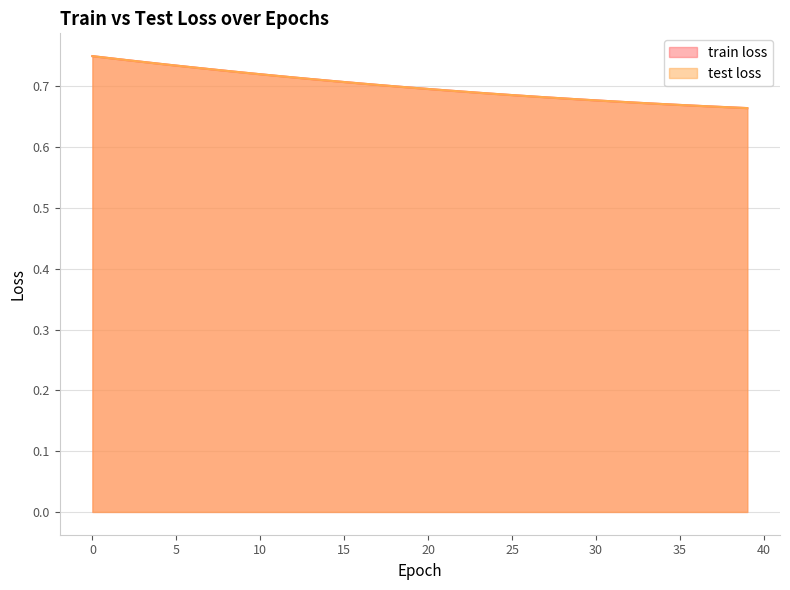

What is the value of the train loss point at the 36th from the left?

0.7